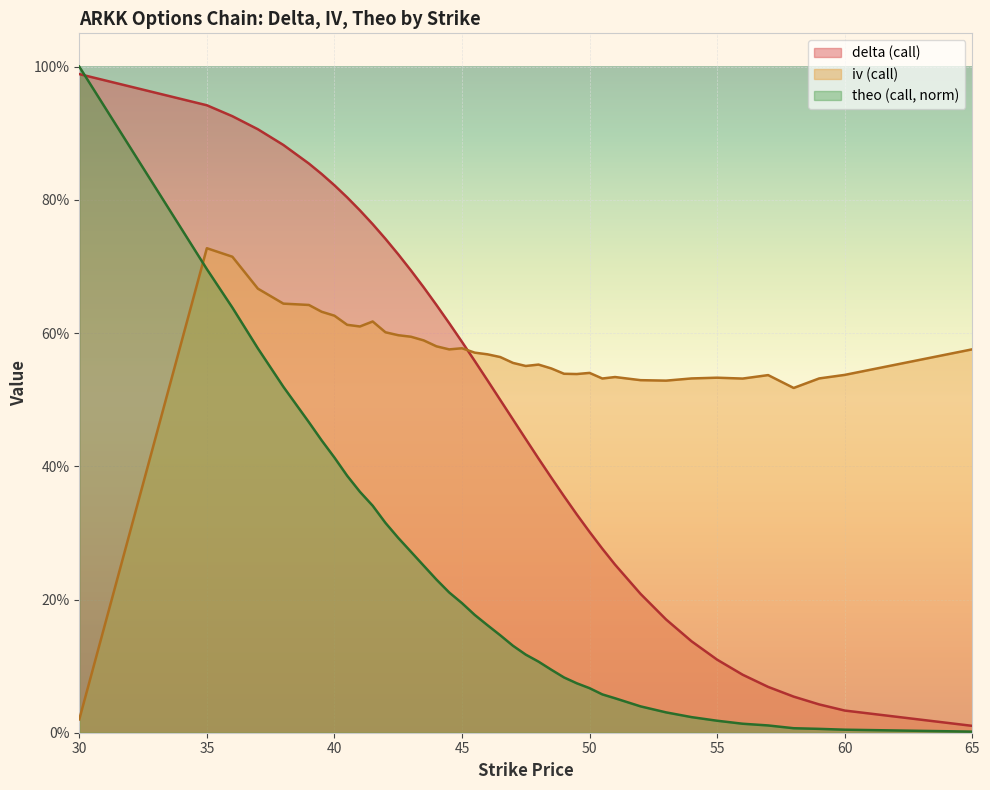

Reading right to left, what are all the values shown in this chart?

delta_call: 65=0.0	60=0.0	59=0.0	58=0.1	57=0.1	56=0.1	55=0.1	54=0.1	53=0.2	52=0.2	51=0.3	50.5=0.3	50=0.3	49.5=0.3	49=0.4	48.5=0.4	48=0.4	47.5=0.4	47=0.5	46.5=0.5	46=0.5	45.5=0.6	45=0.6	44.5=0.6	44=0.6	43.5=0.7	43=0.7	42.5=0.7	42=0.7	41.5=0.8	41=0.8	40.5=0.8	40=0.8	39.5=0.8	39=0.9	38=0.9	37=0.9	36=0.9	35=0.9	30=1.0
iv_call: 65=0.6	60=0.5	59=0.5	58=0.5	57=0.5	56=0.5	55=0.5	54=0.5	53=0.5	52=0.5	51=0.5	50.5=0.5	50=0.5	49.5=0.5	49=0.5	48.5=0.5	48=0.6	47.5=0.6	47=0.6	46.5=0.6	46=0.6	45.5=0.6	45=0.6	44.5=0.6	44=0.6	43.5=0.6	43=0.6	42.5=0.6	42=0.6	41.5=0.6	41=0.6	40.5=0.6	40=0.6	39.5=0.6	39=0.6	38=0.6	37=0.7	36=0.7	35=0.7	30=0.0
theo_call: 65=0.0	60=0.0	59=0.0	58=0.0	57=0.0	56=0.0	55=0.0	54=0.0	53=0.0	52=0.0	51=0.1	50.5=0.1	50=0.1	49.5=0.1	49=0.1	48.5=0.1	48=0.1	47.5=0.1	47=0.1	46.5=0.1	46=0.2	45.5=0.2	45=0.2	44.5=0.2	44=0.2	43.5=0.3	43=0.3	42.5=0.3	42=0.3	41.5=0.3	41=0.4	40.5=0.4	40=0.4	39.5=0.4	39=0.5	38=0.5	37=0.6	36=0.6	35=0.7	30=1.0